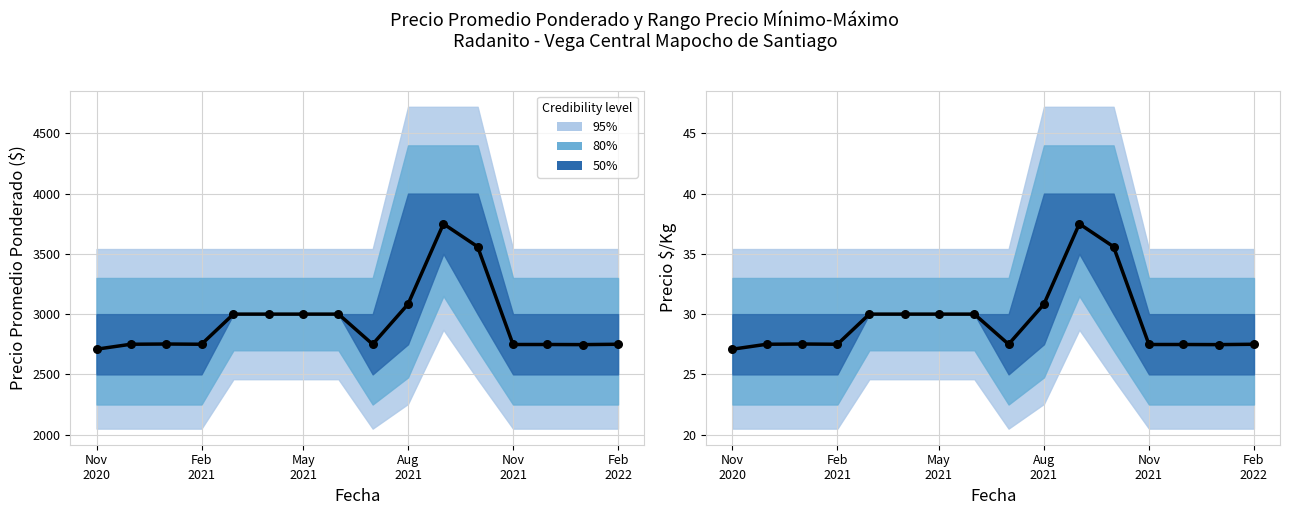

Between Aug 2021 and Feb 2022, which is larger?

Aug 2021